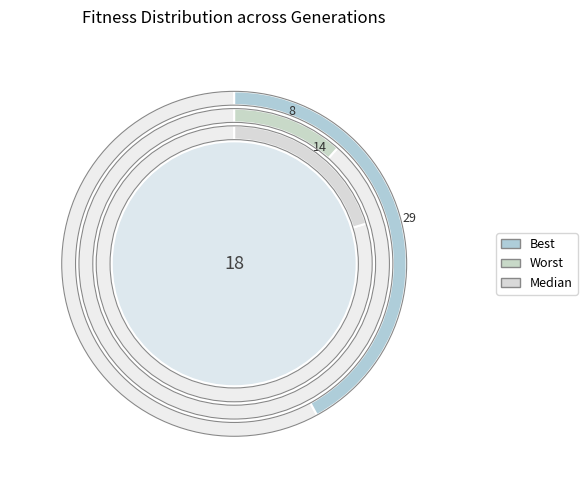

Approximately how many times larger is the value at Median compared to Best?

0.5